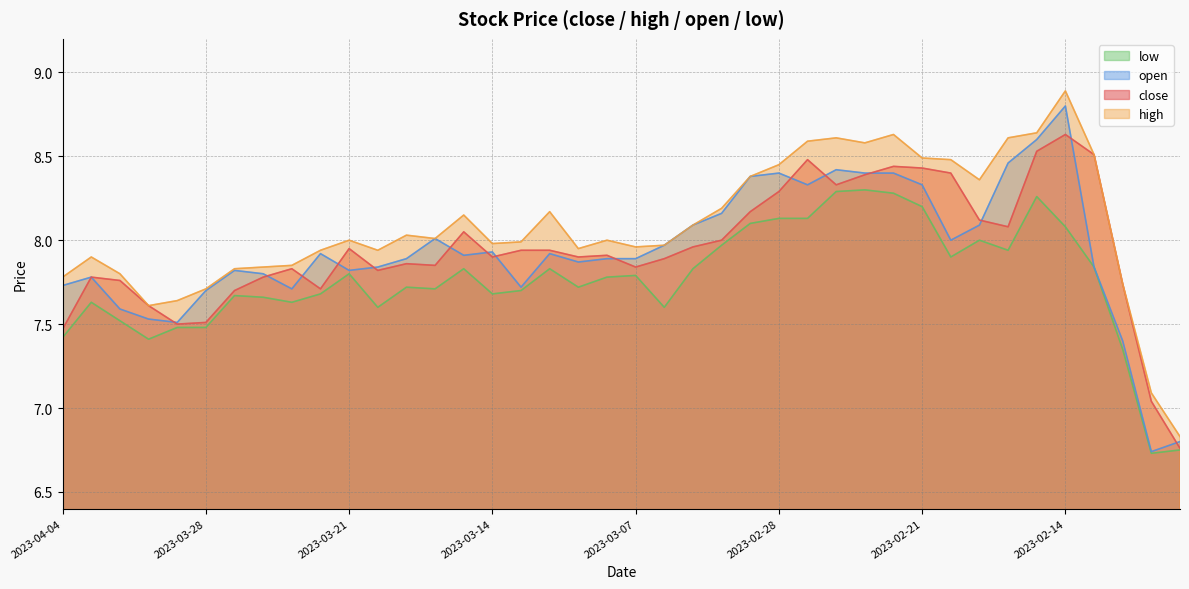

True or false: high and open intersect in this chart.

False